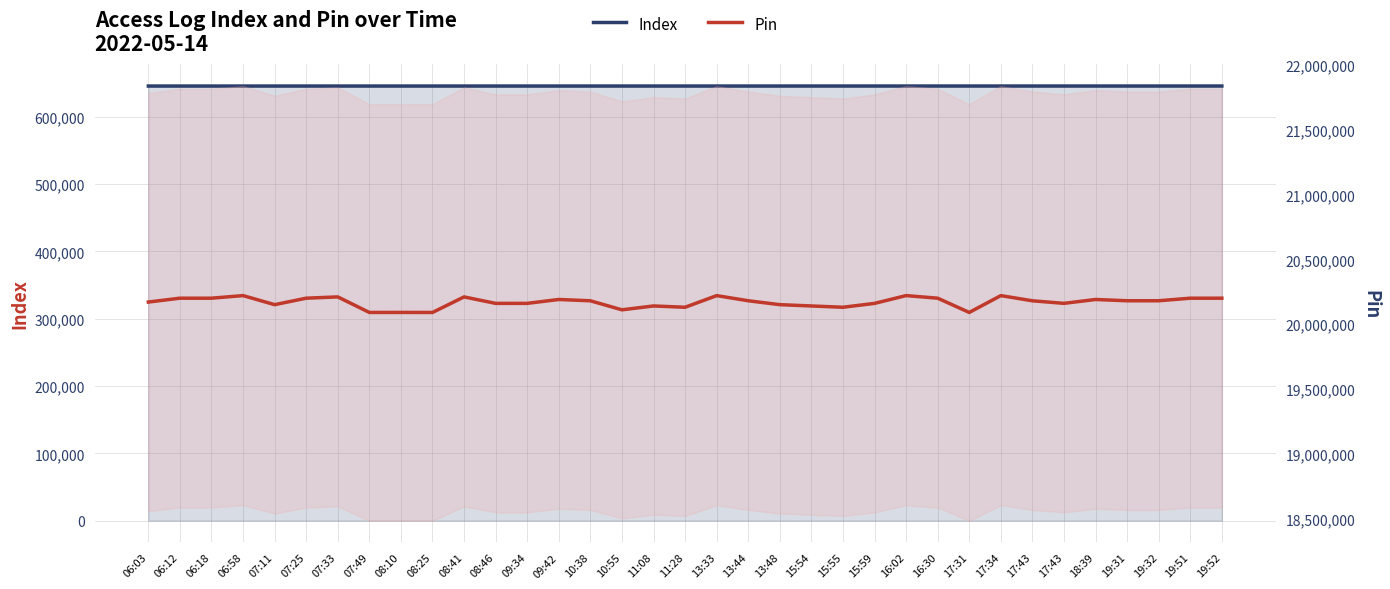

Which series has the largest range (max minus min)?

Pin